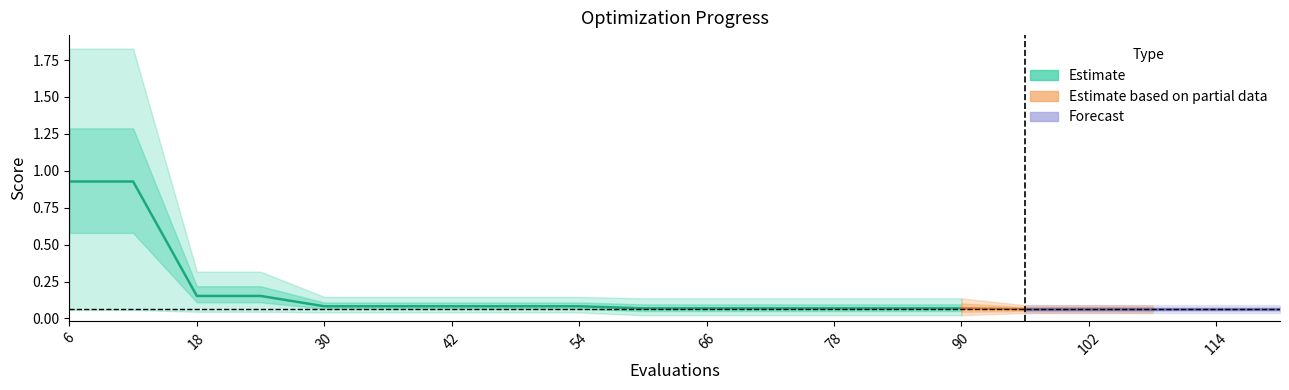

The value of mean at 48 is 0.1. True or false?

False